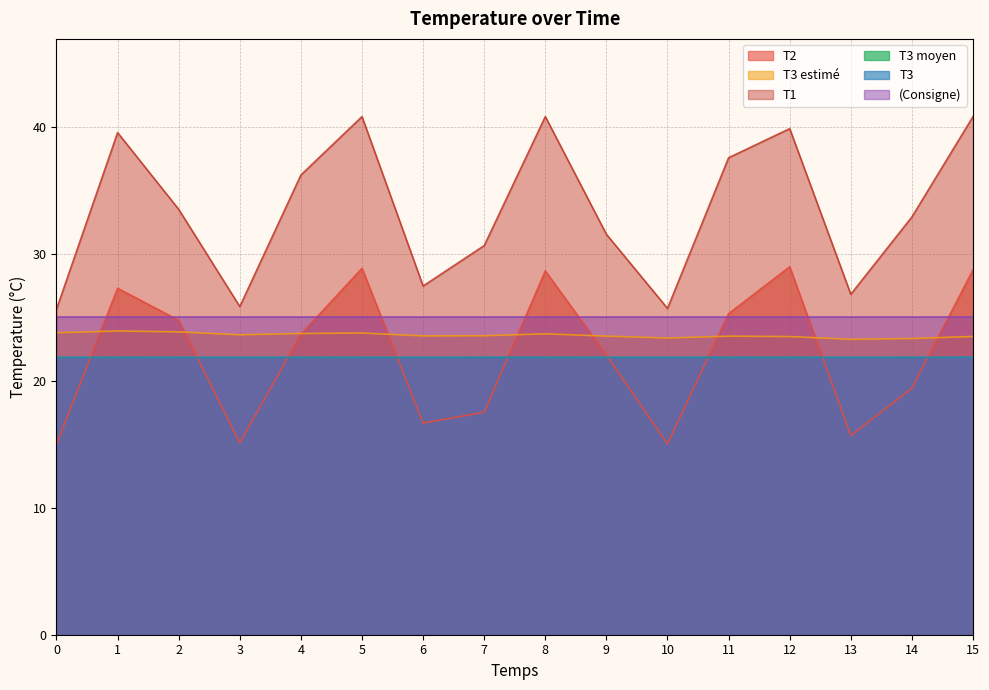

What is the value of the T3 point at the 7th from the left?

21.8